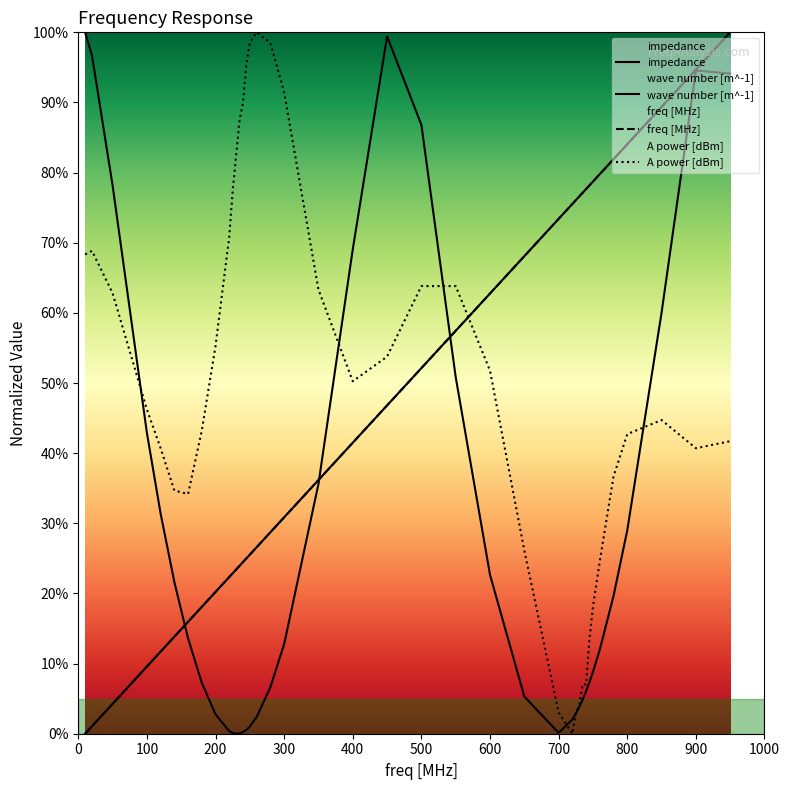

At which label does freq [MHz] reach its minimum?

10